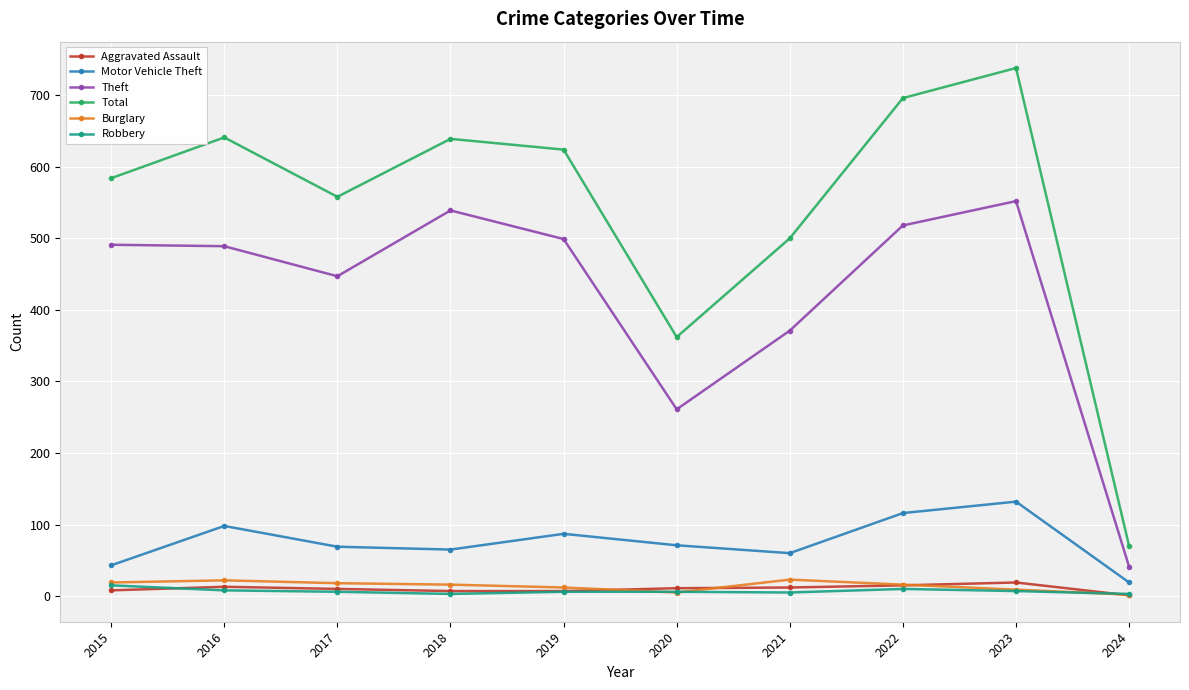

What is the average value of the Total series?

541